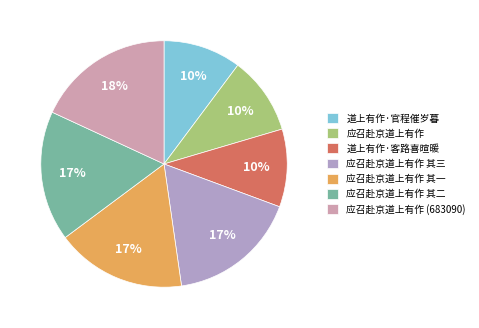

Approximately how many times larger is the value at 应召赴京道上有作 其二 compared to 应召赴京道上有作 (683090)?

0.9